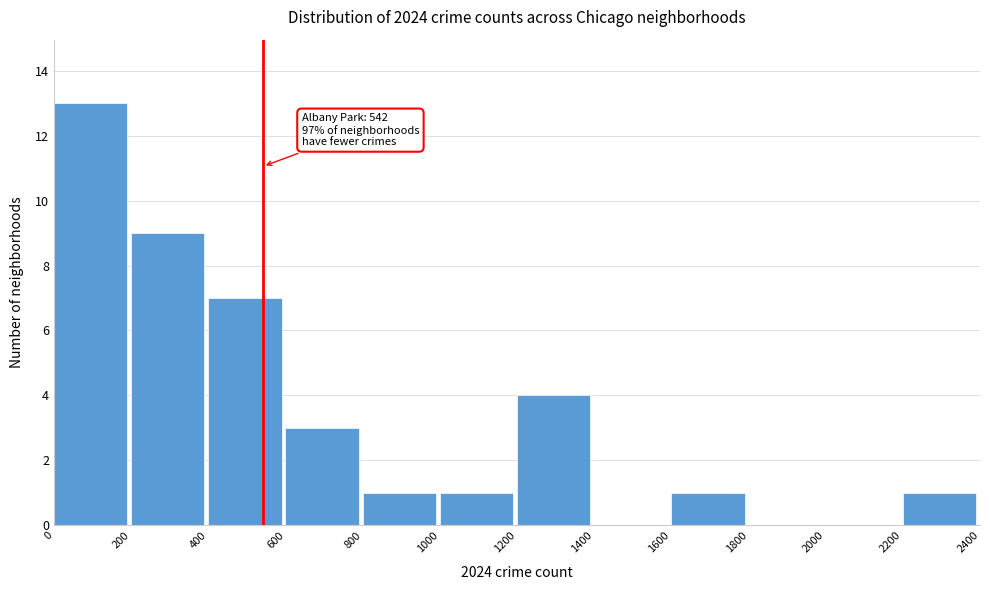

Over which range of the x-axis is the bar tallest?

0 to 200